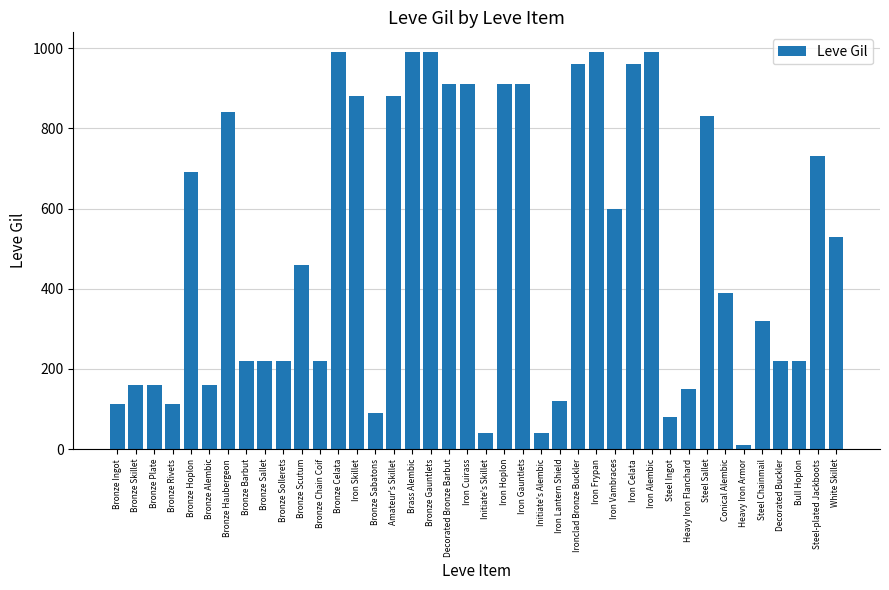

What value does the data have at Iron Lantern Shield, to the nearest 10?

120